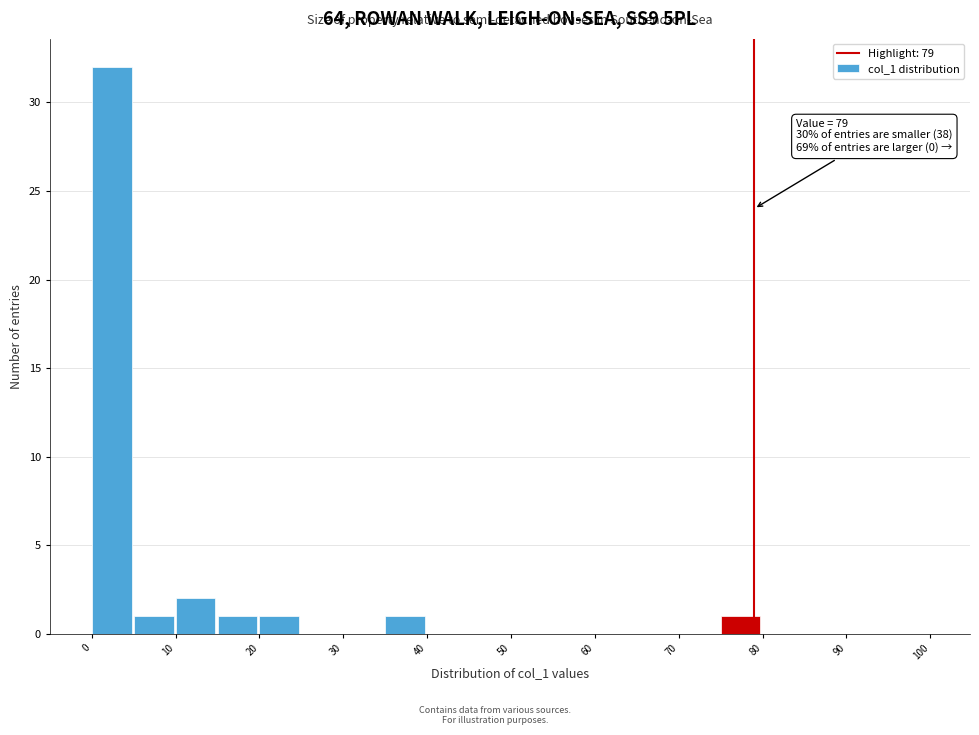

Over which range of the x-axis is the bar tallest?

0 to 5